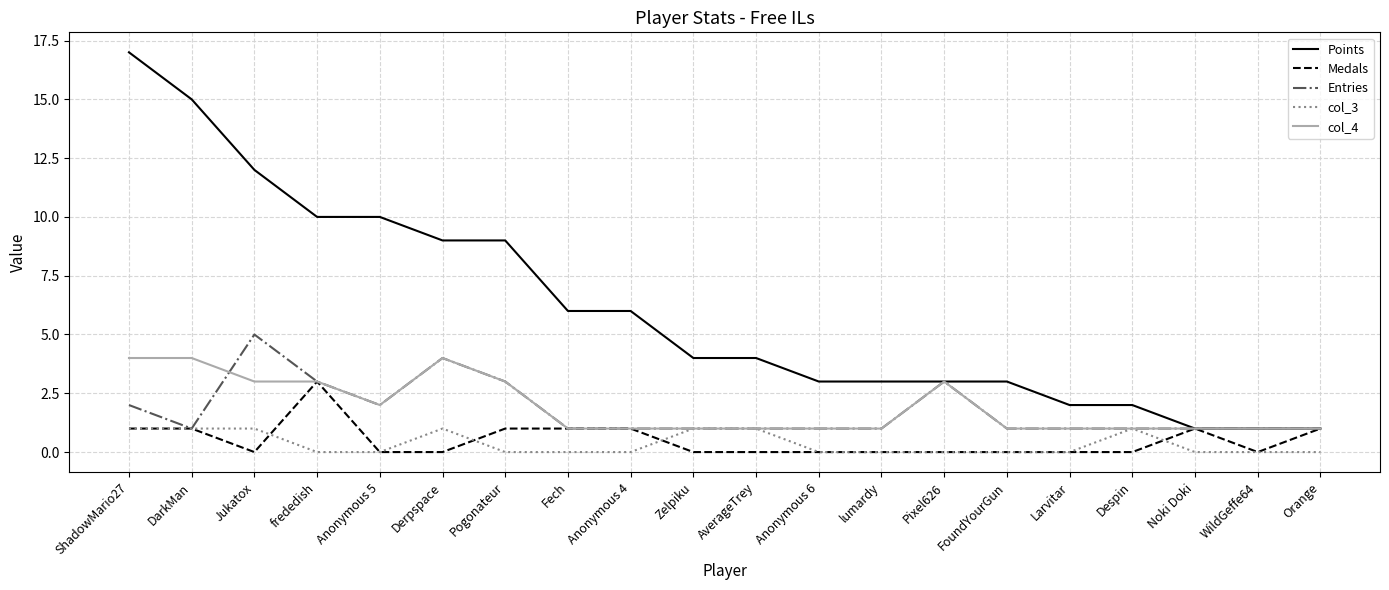

What is the maximum value for Entries?

5